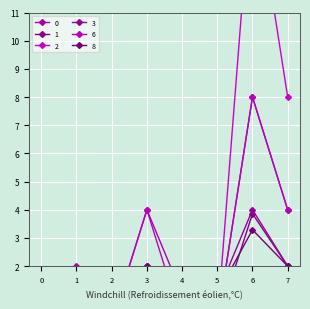

Where is 3 nearest to the value 2?

3